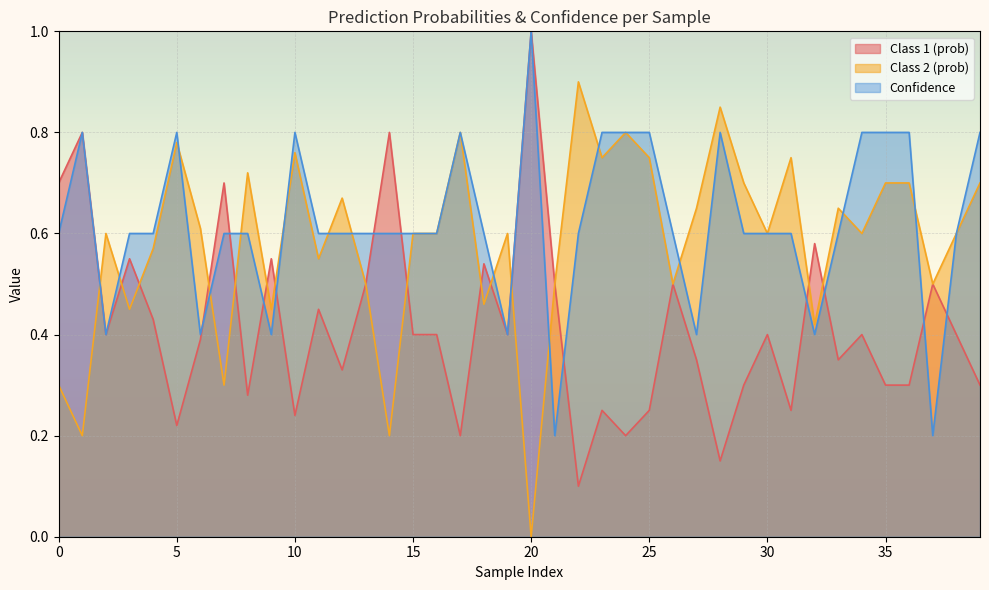

How many intersections are there between Confidence and Class 1 (prob)?

11